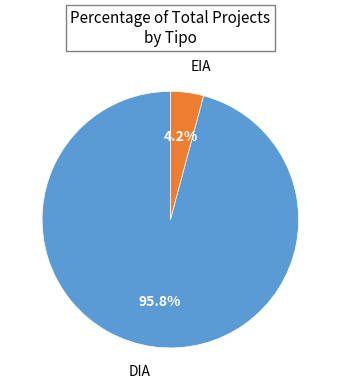

Does any single category account for the majority?

Yes